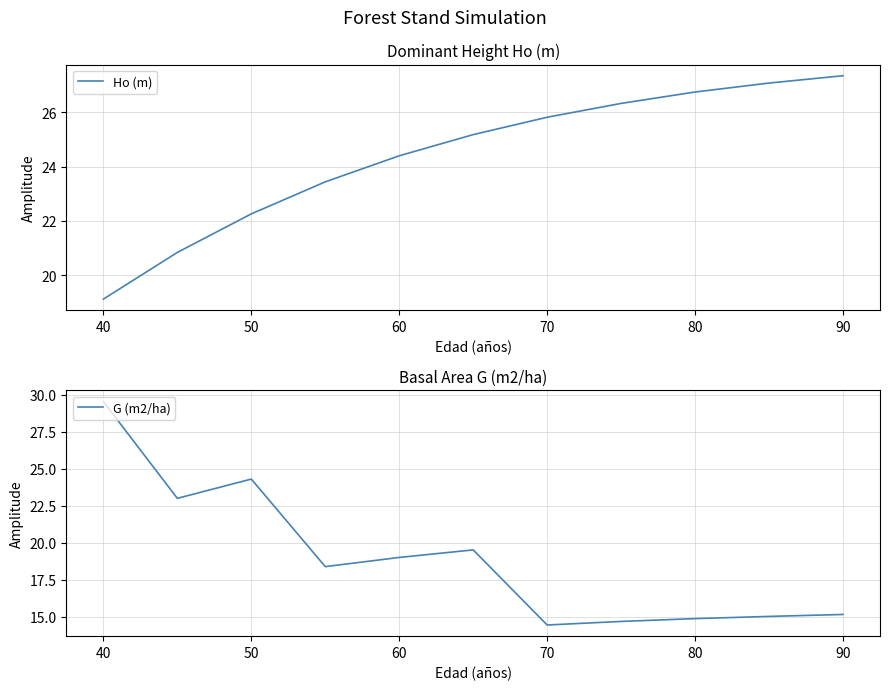

What is the maximum value for Ho (m)?

27.4